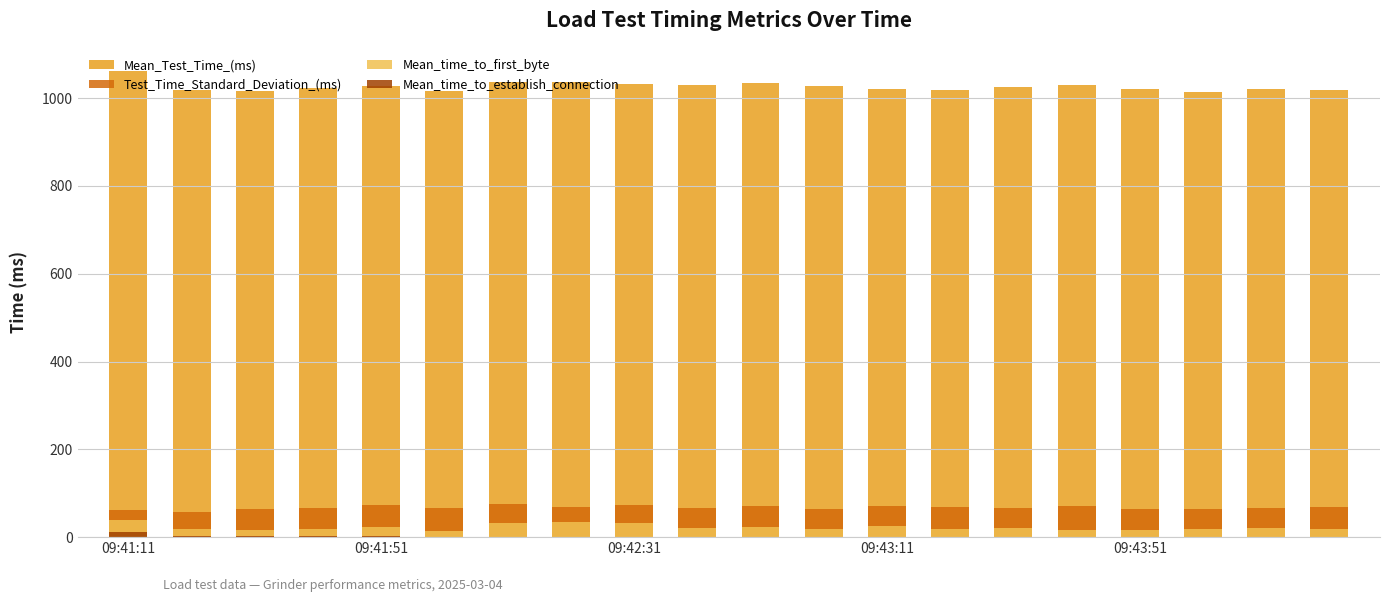

Between 09:42:31 and 11, which is larger?

11